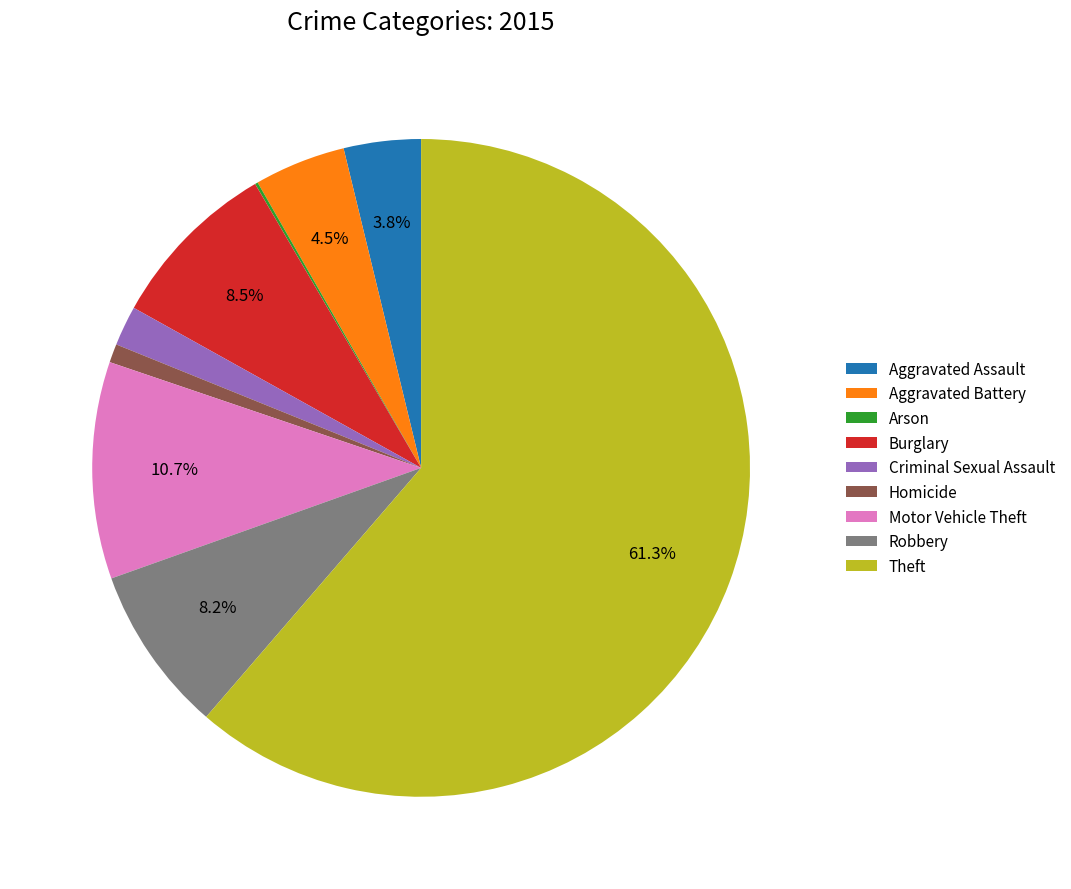

Which has a higher value, Theft or Homicide?

Theft